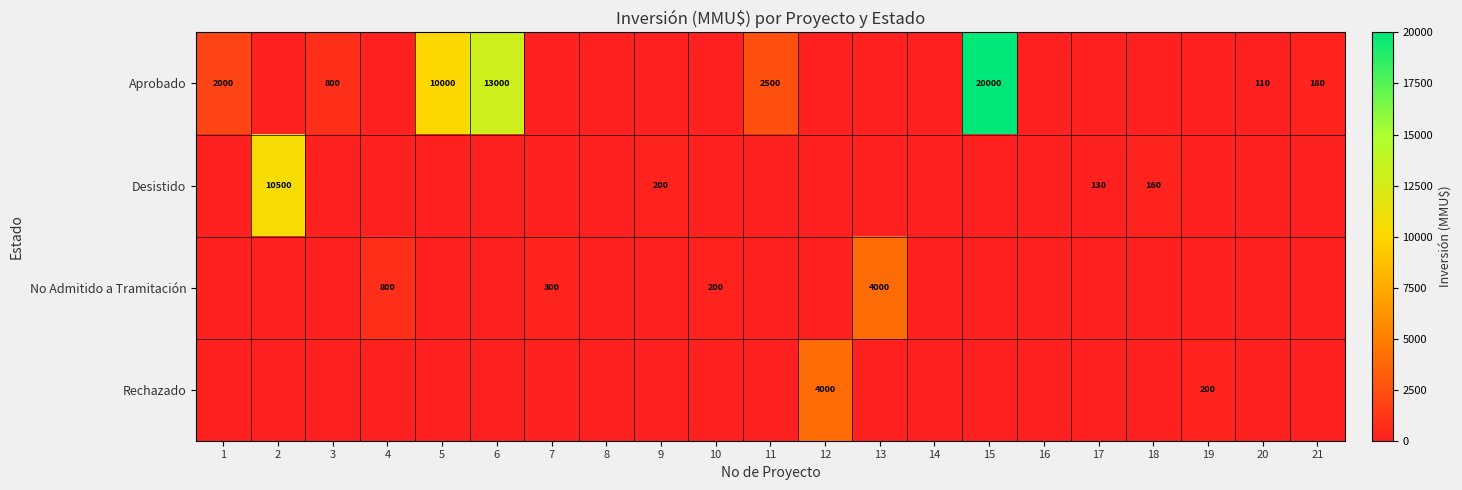

Is it true that Aprobado equals 110 at 20?

True